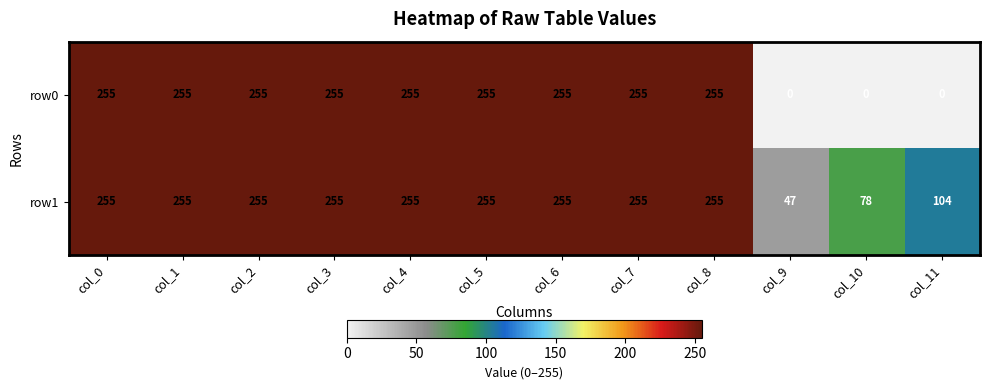

What is the difference between the maximum and minimum values in the row0 series?

255